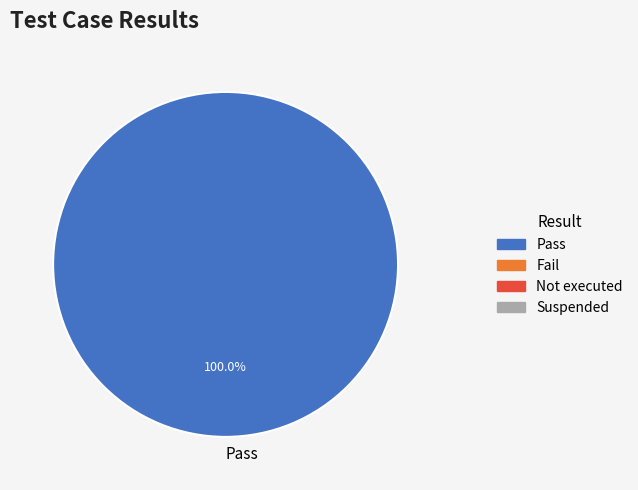

Rank the categories by value from highest to lowest.

Pass